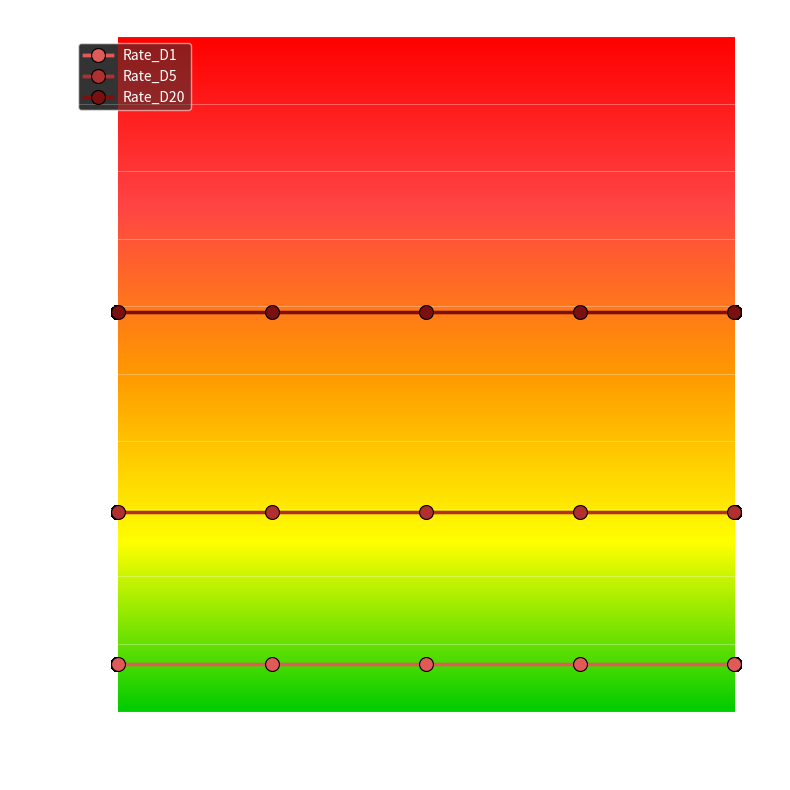

Reading left to right, transcribe all the data shown in this chart.

Rate_D1: 1.4	1.4	1.4	1.4	1.4
Rate_D5: 5.9	5.9	5.9	5.9	5.9
Rate_D20: 11.8	11.8	11.8	11.8	11.8